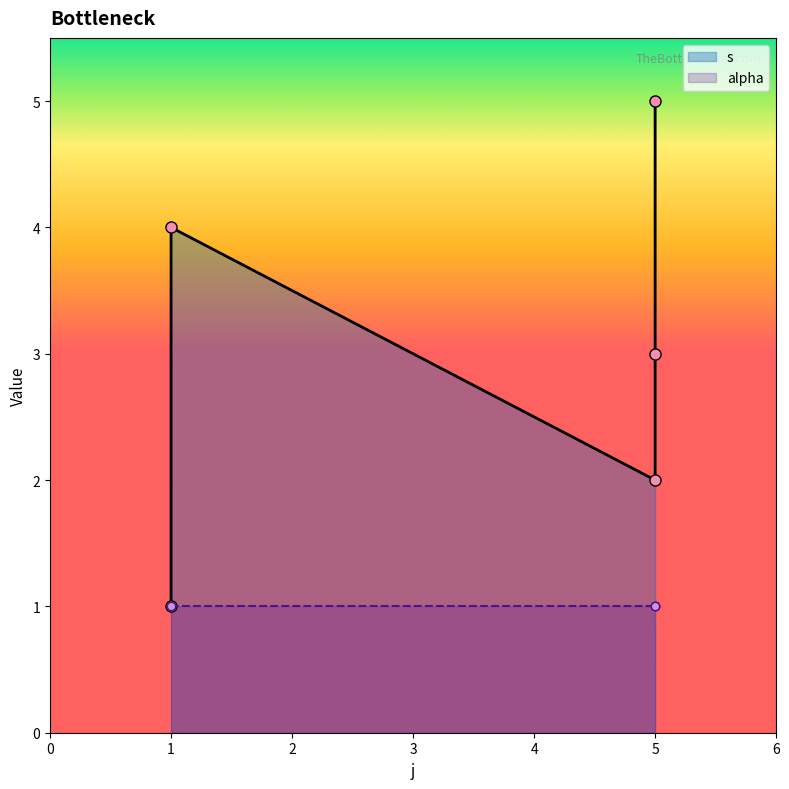

What is the value of the 2nd point from the left?

1